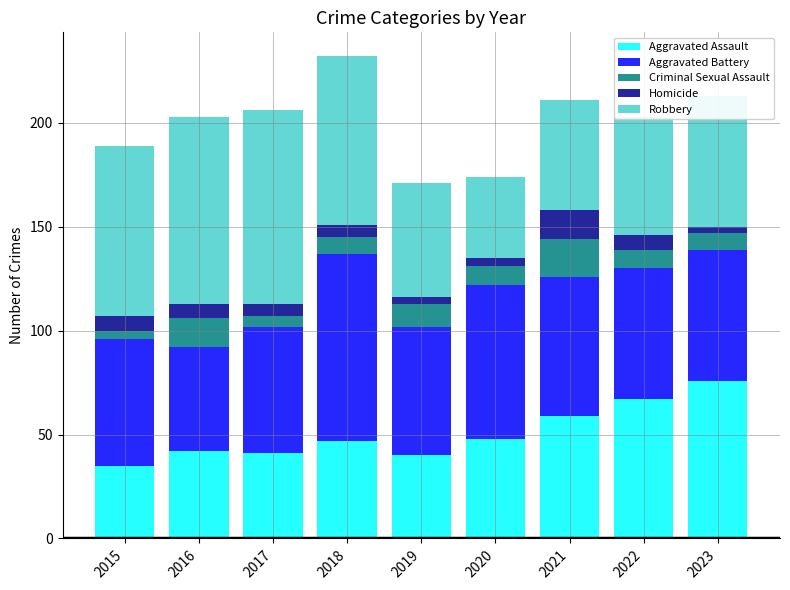

What is the total value across all series at 2020?

174